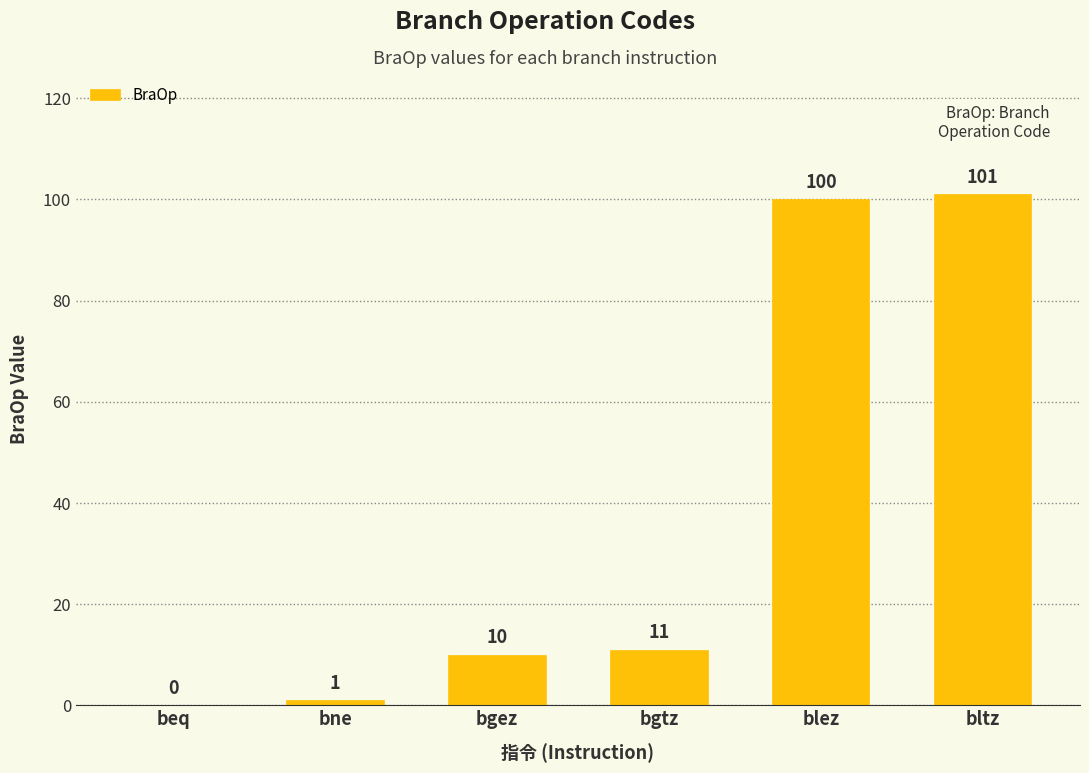

What is the sum of the values at bgtz and bne?

12